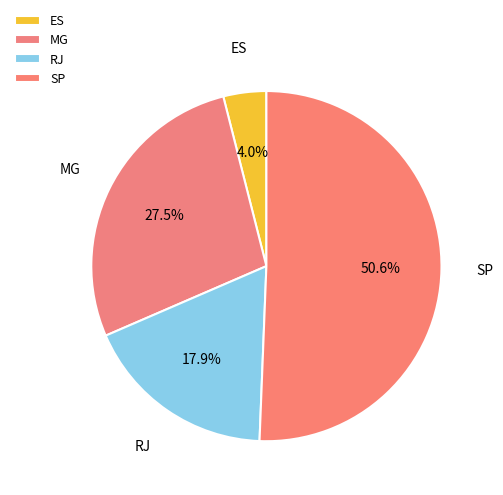

To the nearest percent, what is the difference between the MG and SP slice percentages?

23%